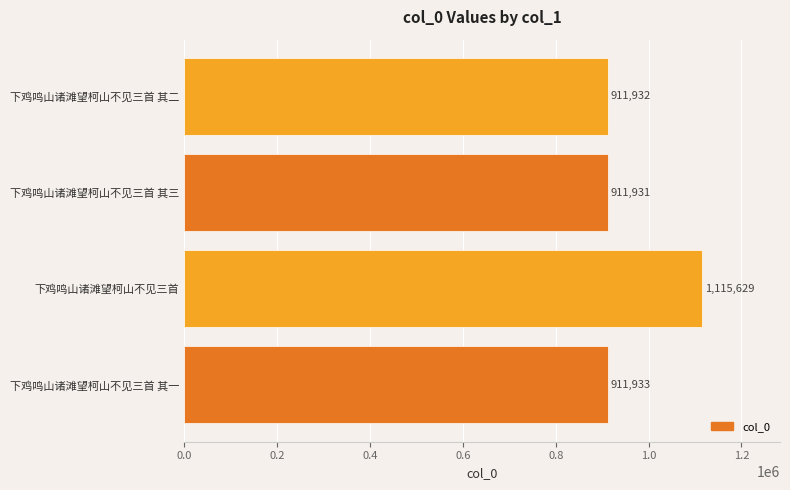

List the labels in order of value, largest first.

下鸡鸣山诸滩望柯山不见三首, 下鸡鸣山诸滩望柯山不见三首 其一, 下鸡鸣山诸滩望柯山不见三首 其二, 下鸡鸣山诸滩望柯山不见三首 其三